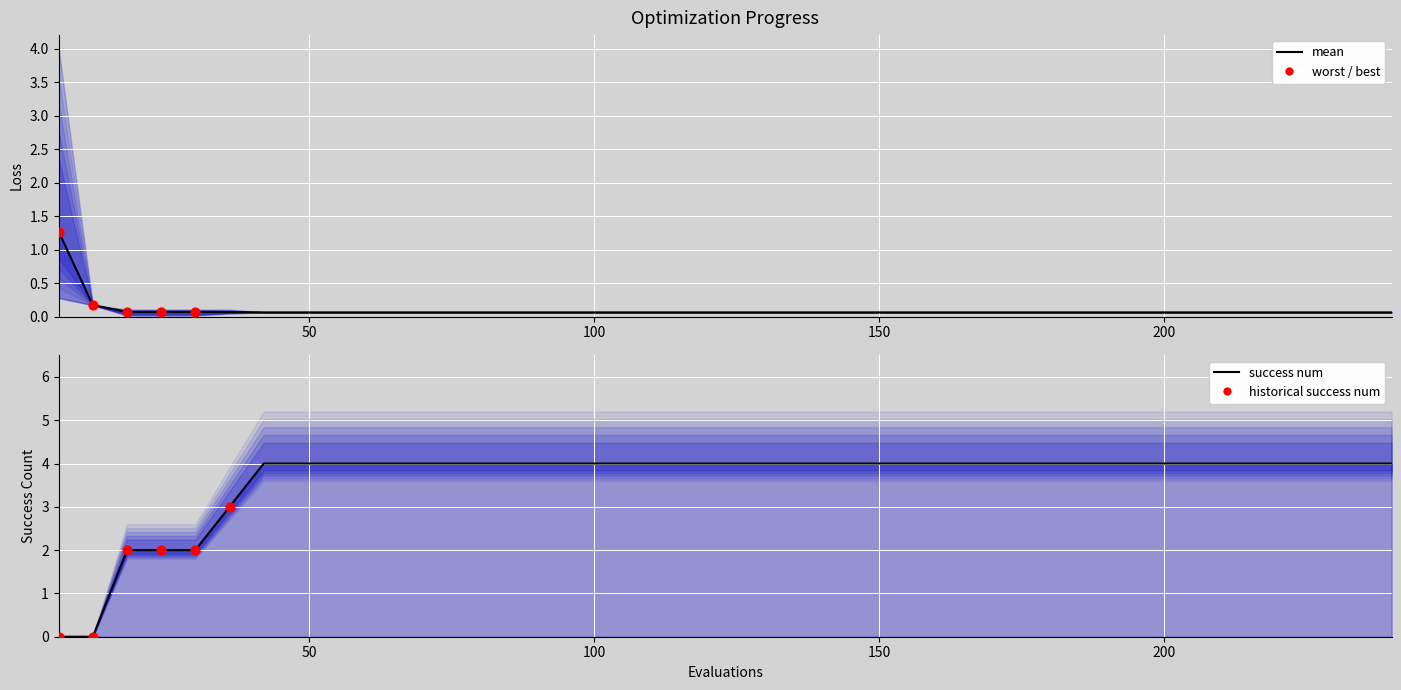

Is the value of mean at 50 greater than the value of success num at 39?

No